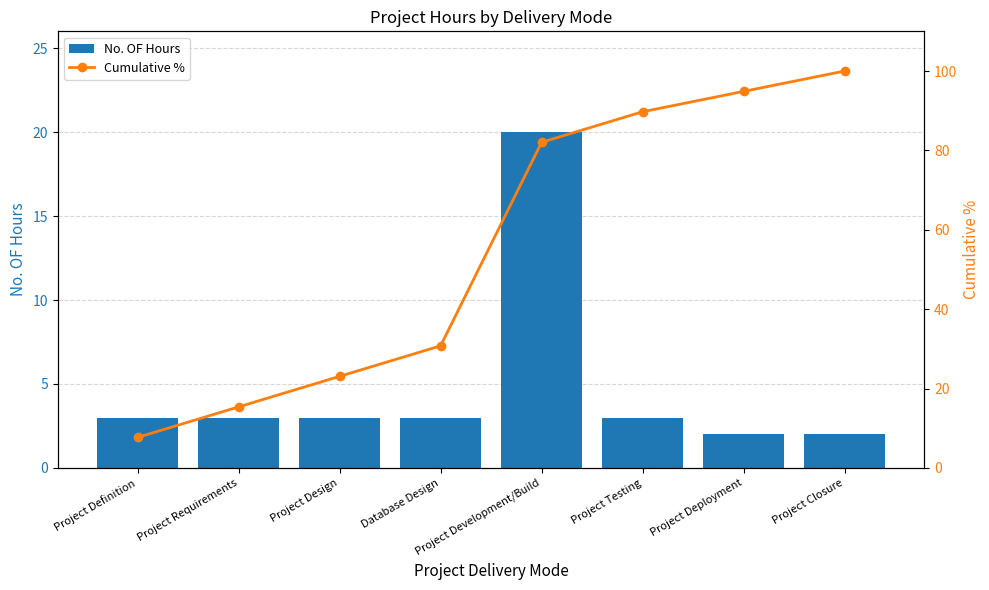

At which label does No. OF Hours reach its peak?

Project Development/Build